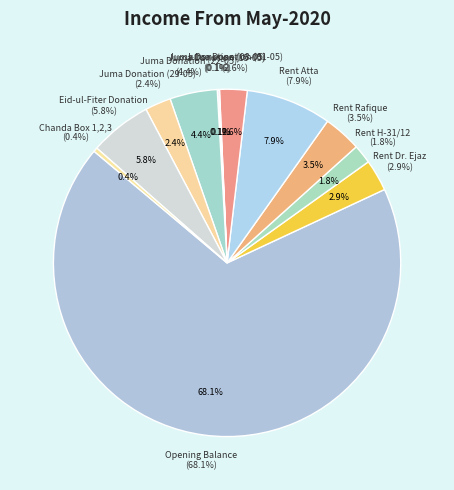

What is the change in value from Rent Rafique to Chanda Box 1,2,3?

-10700